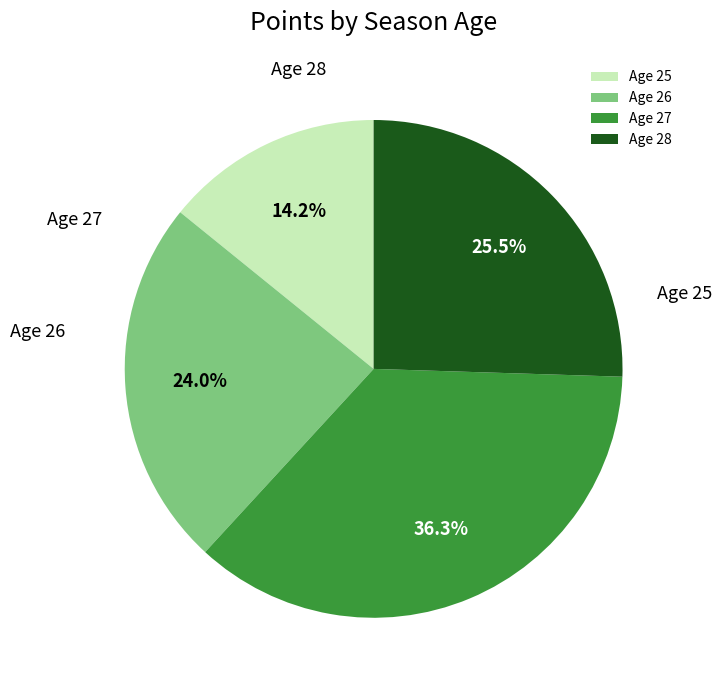

Combined, what portion of the pie is Age 25 and Age 28?

39.7%